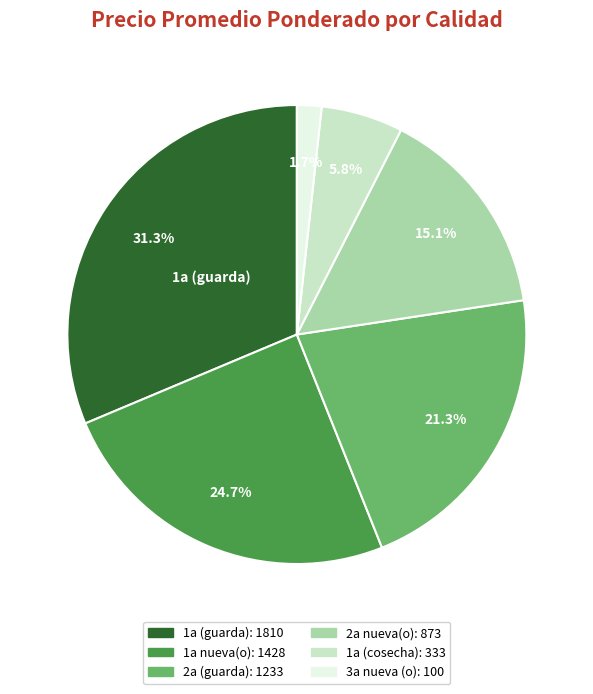

Is there a majority slice in this chart?

No